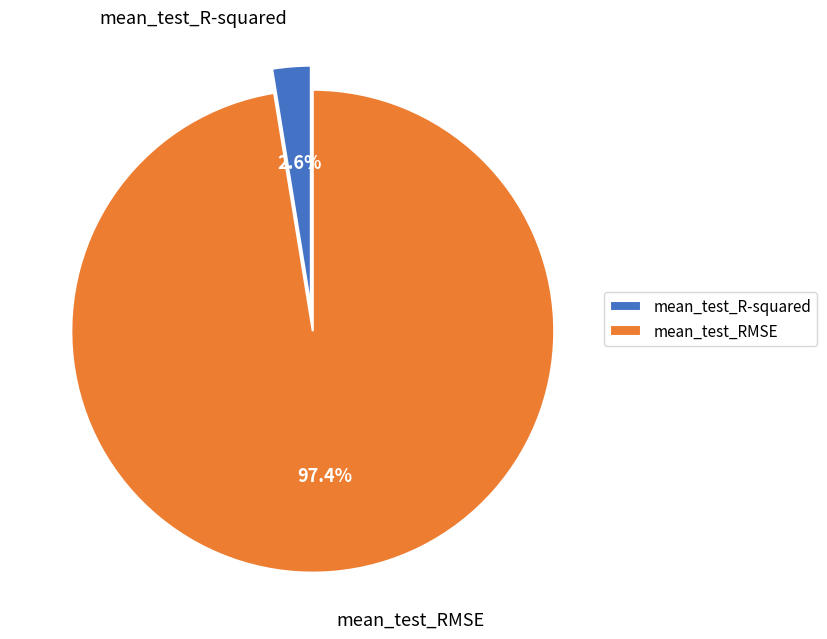

Combined, do mean_test_R-squared and mean_test_RMSE account for over 50%?

Yes